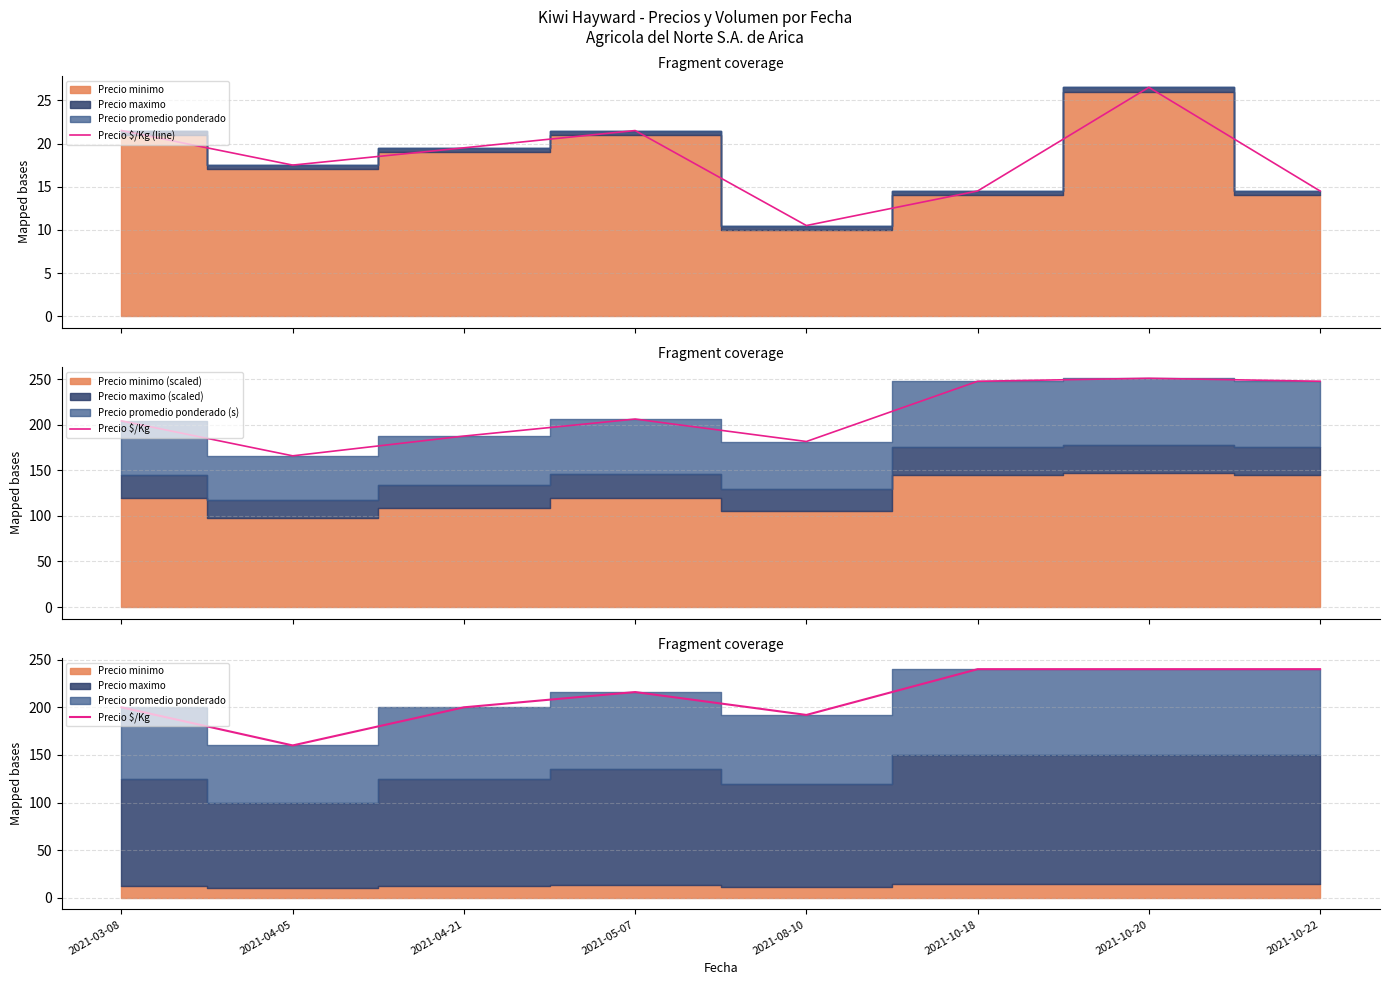

What is the highest value of the Precio $/Kg (line) series?

26.5